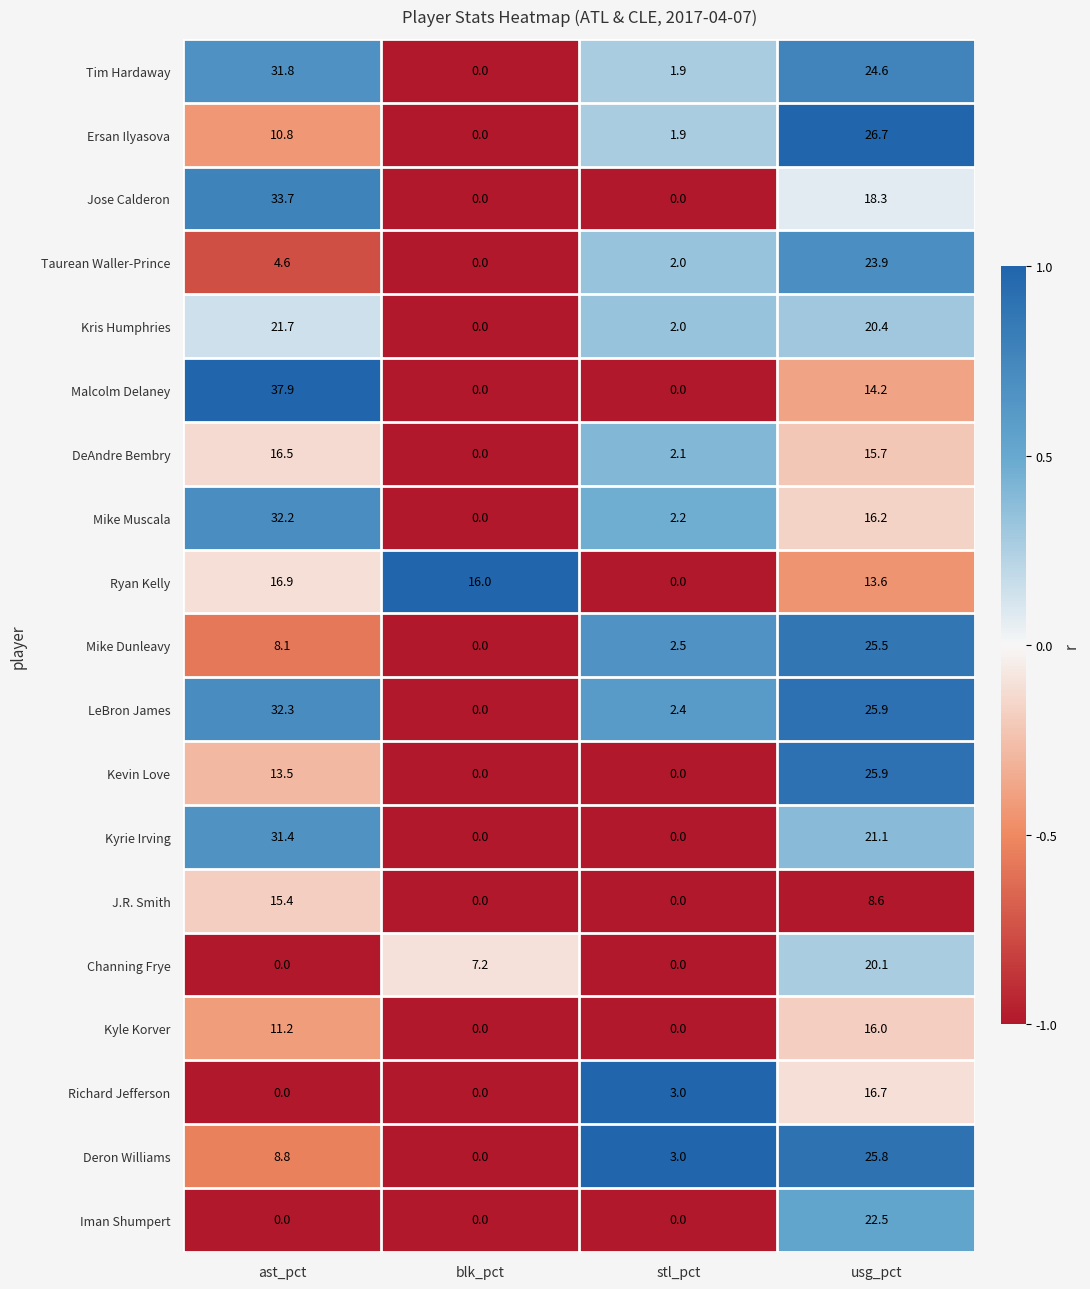

Count the number of data series in this chart.

19